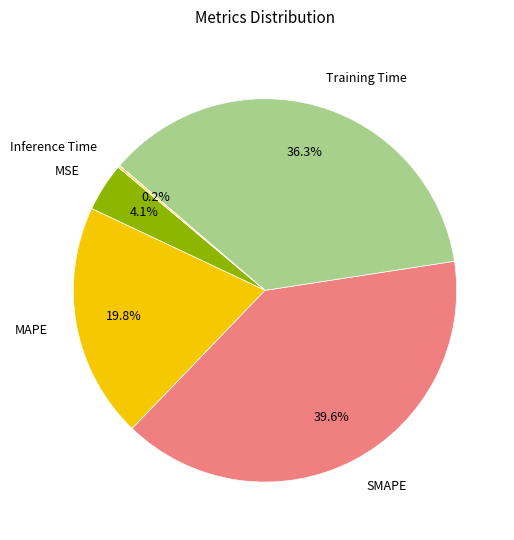

To the nearest percent, what portion does MAPE represent?

20%